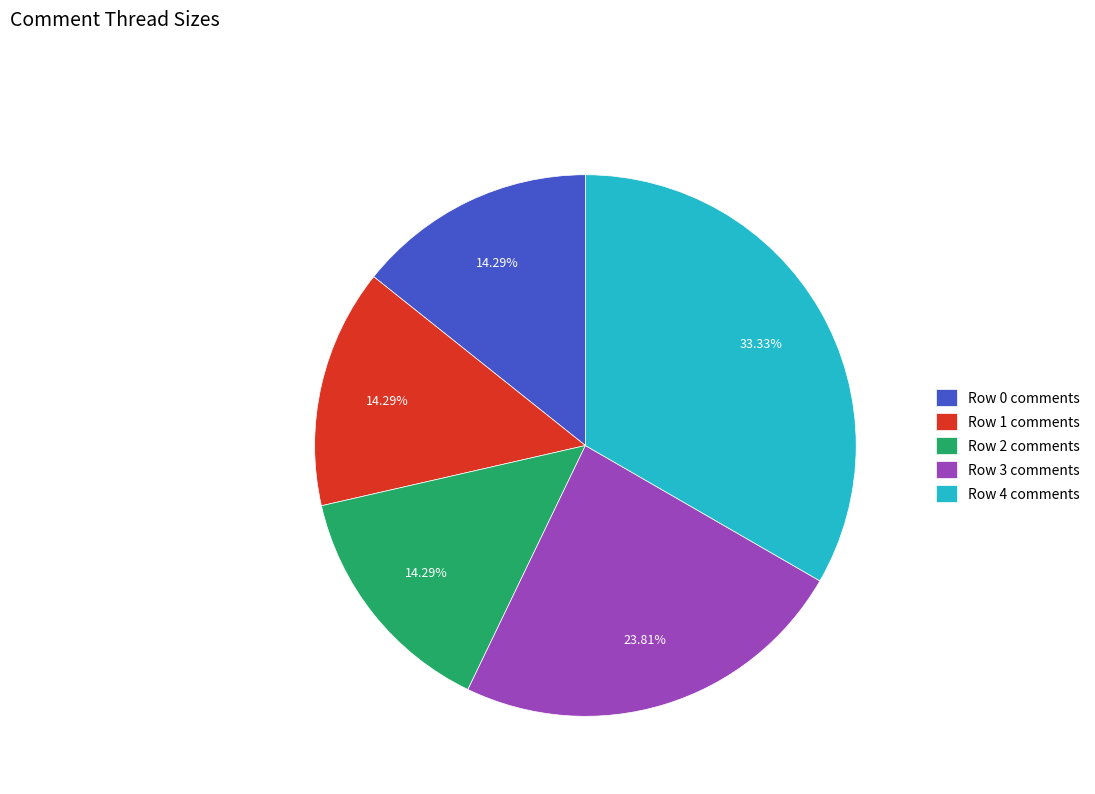

The Row 0 comments slice represents 14% of the pie. True or false?

True